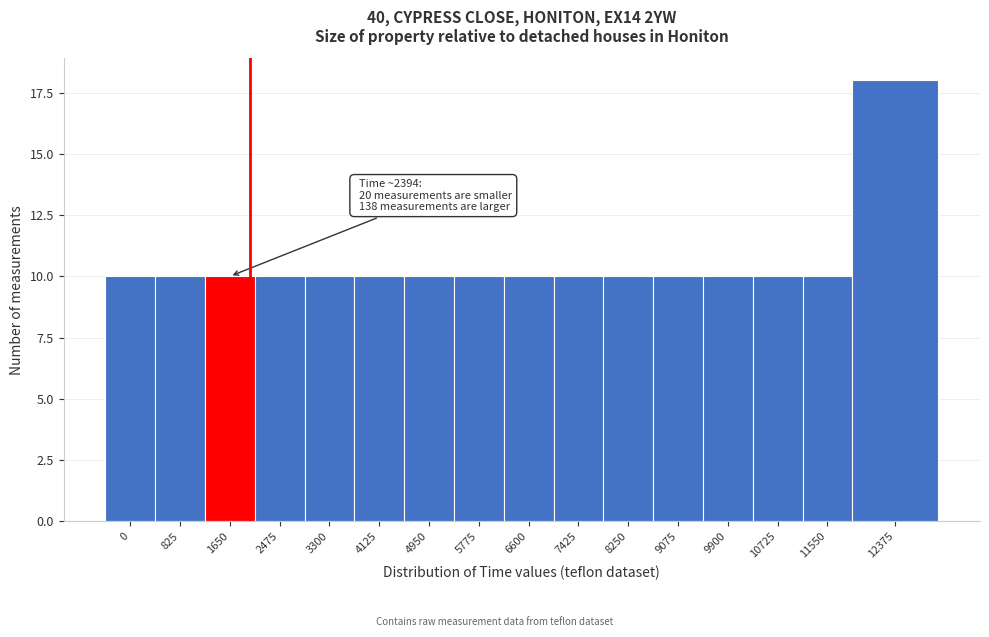

Reading left to right, transcribe all the data shown in this chart.

10	10	10	10	10	10	10	10	10	10	10	10	10	10	10	18